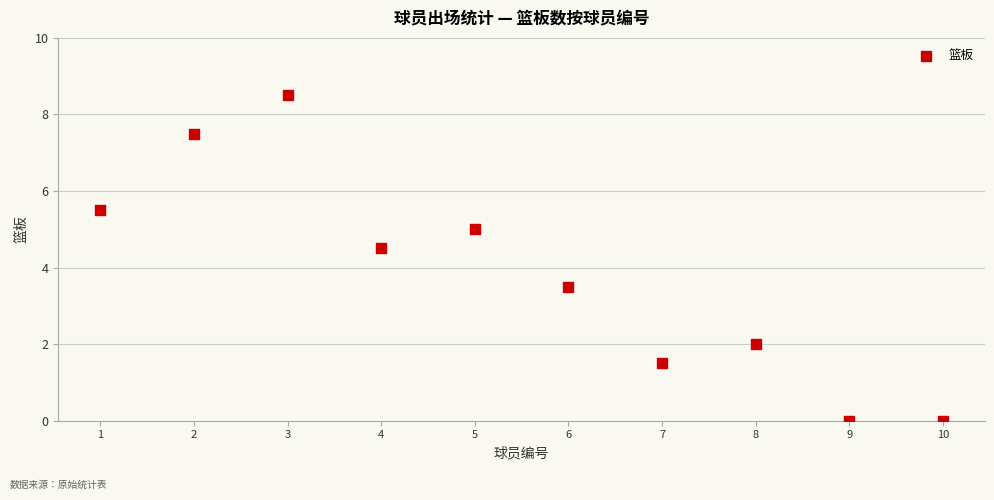

What is the average Y value?

3.8